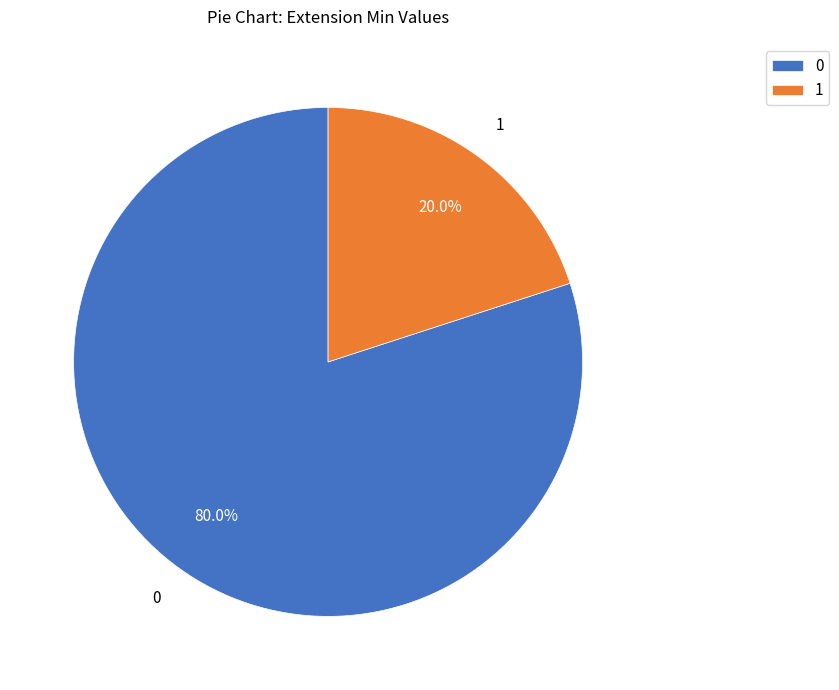

Does 1 account for over 50% of the chart?

No